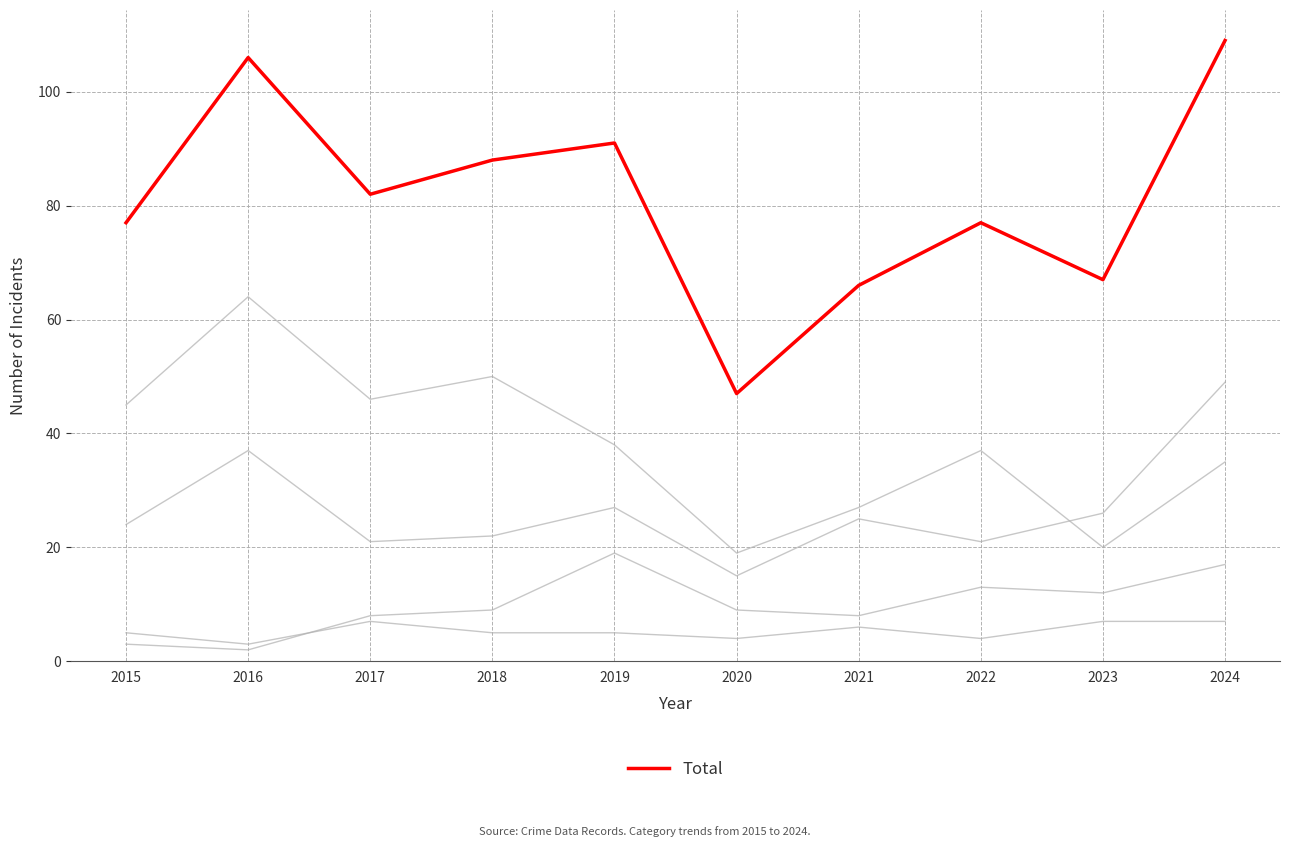

Which label corresponds to the smallest value in the chart?

2016